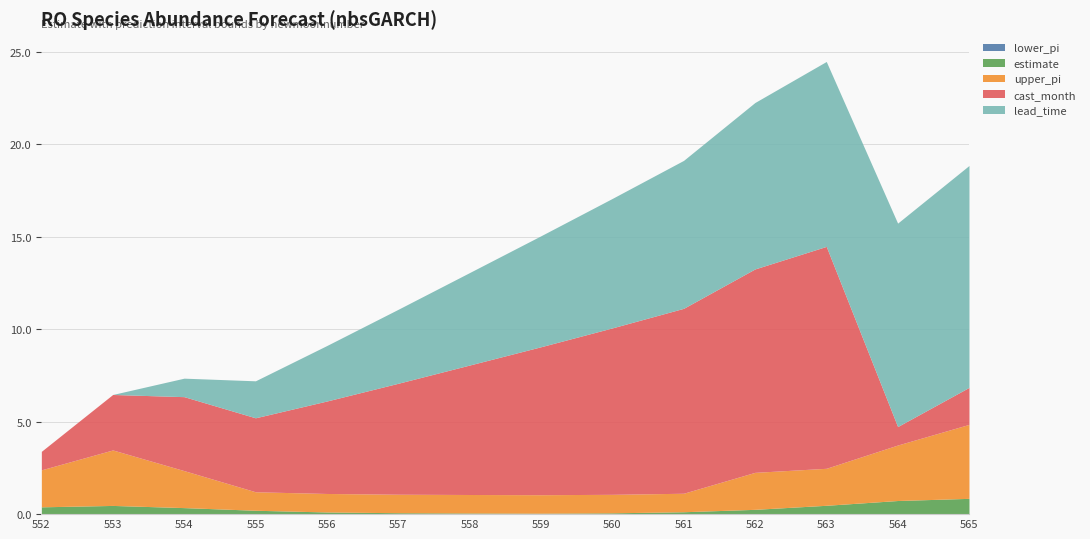

What is the highest value of the cast_month series?

12.0